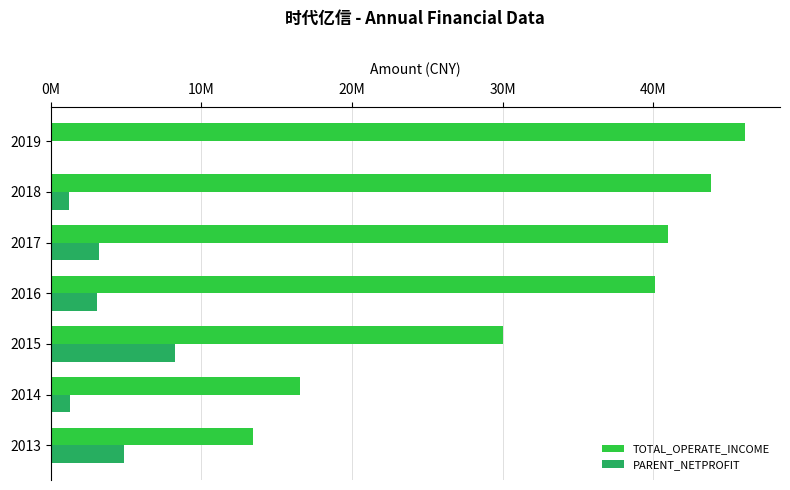

Rank the series by their maximum value, from lowest to highest.

PARENT_NETPROFIT, TOTAL_OPERATE_INCOME